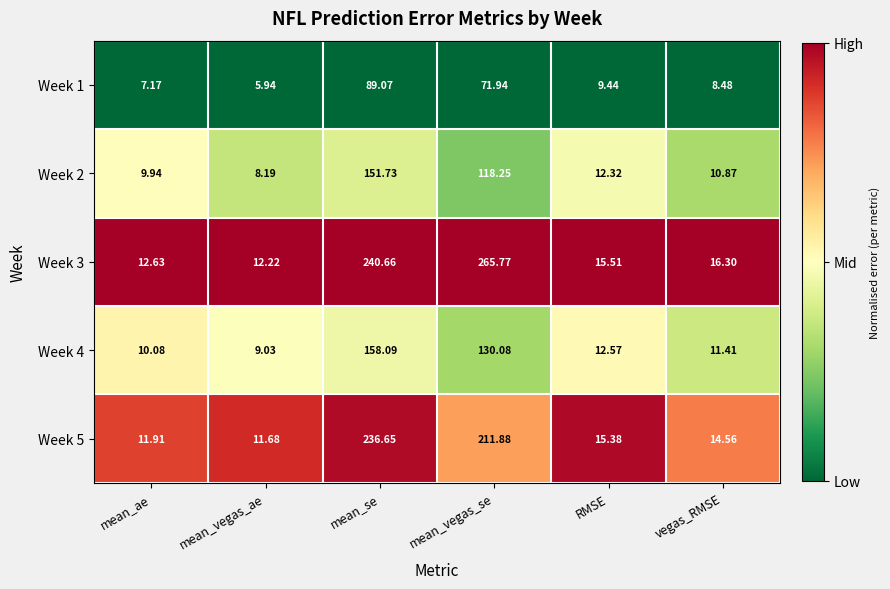

What is the difference between the highest and lowest values at RMSE?

6.1